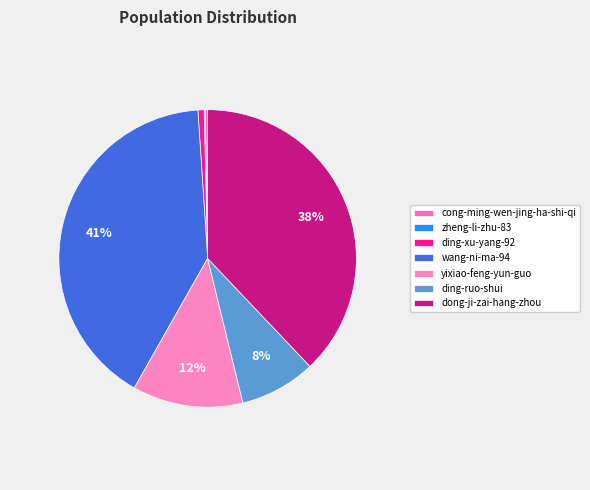

True or false: ding-xu-yang-92 accounts for 12% of the total.

False